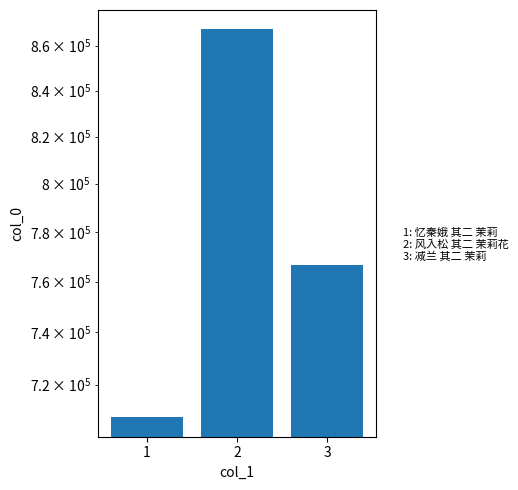

Count the values in the range 707801 to 867398.

3